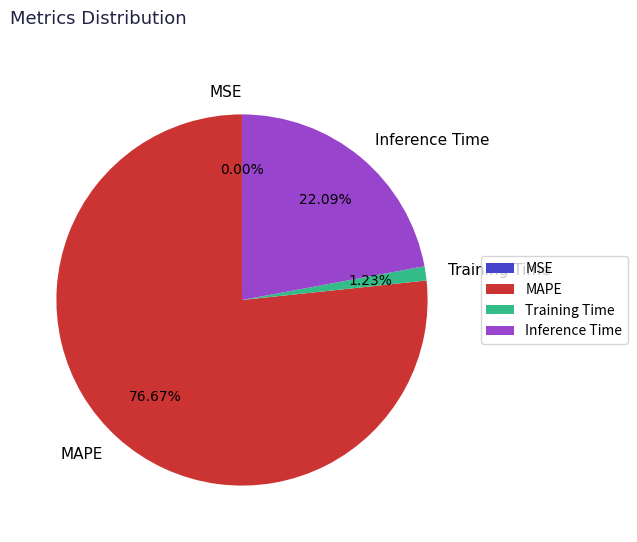

Is the sum of Inference Time and Training Time greater than half?

No